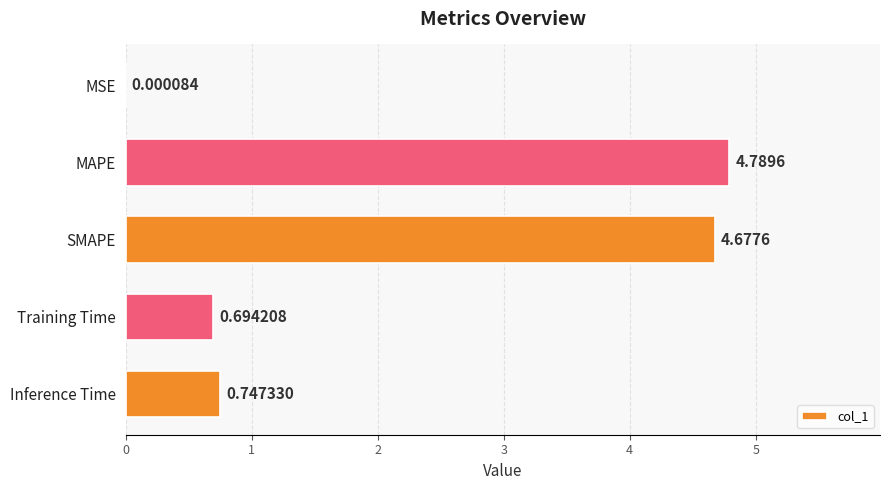

Approximately how many times larger is the value at MAPE compared to SMAPE?

1.0